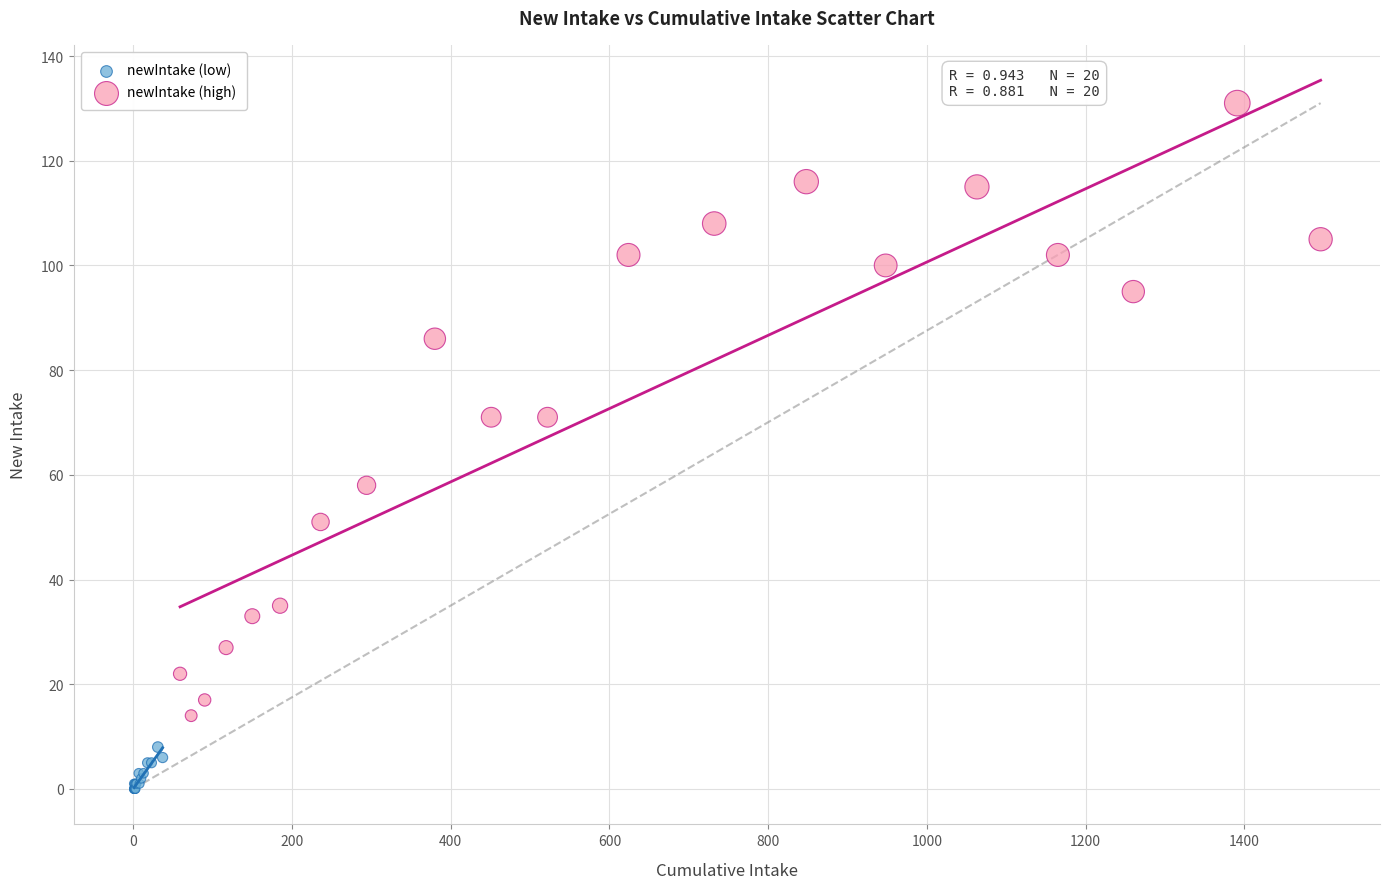

Which series contains the highest Y value?

newIntake (high)